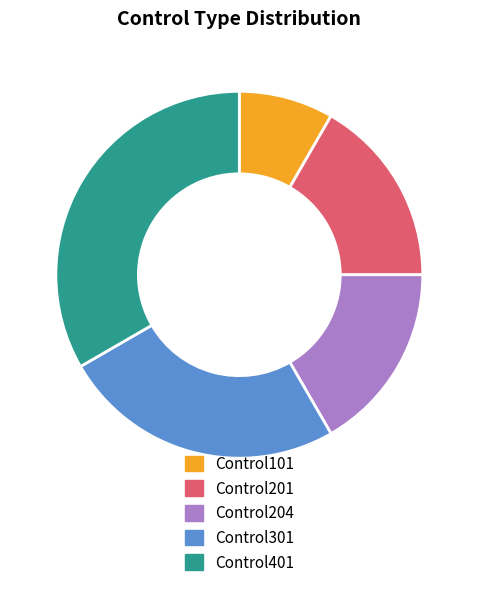

What is the largest slice in the pie chart?

Control401